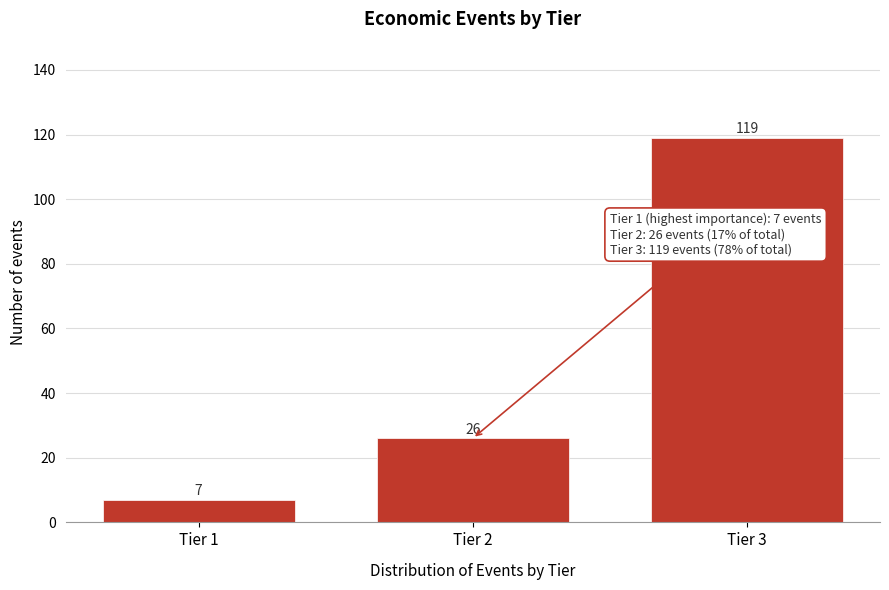

Reading right to left, extract all data points from this chart.

Tier 3=119	Tier 2=26	Tier 1=7